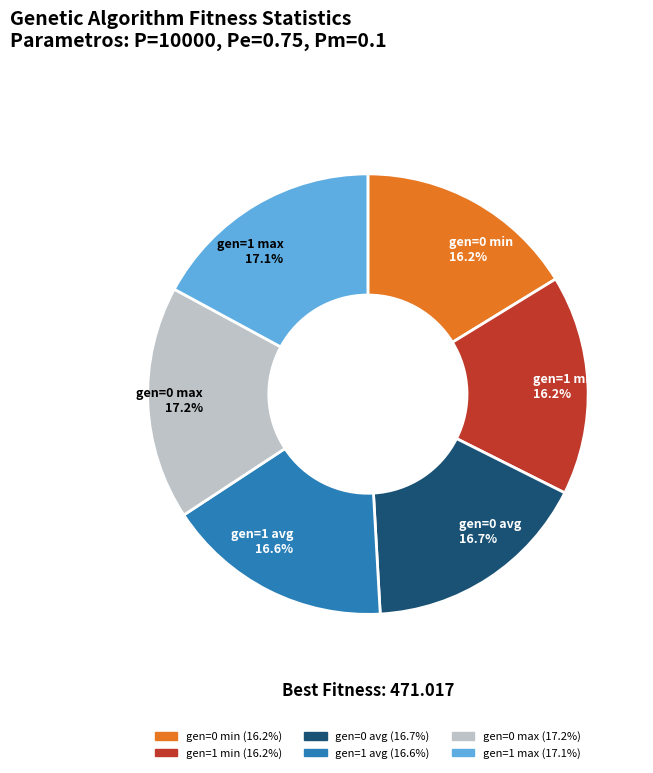

The gen=1 min slice represents 16% of the pie. True or false?

True